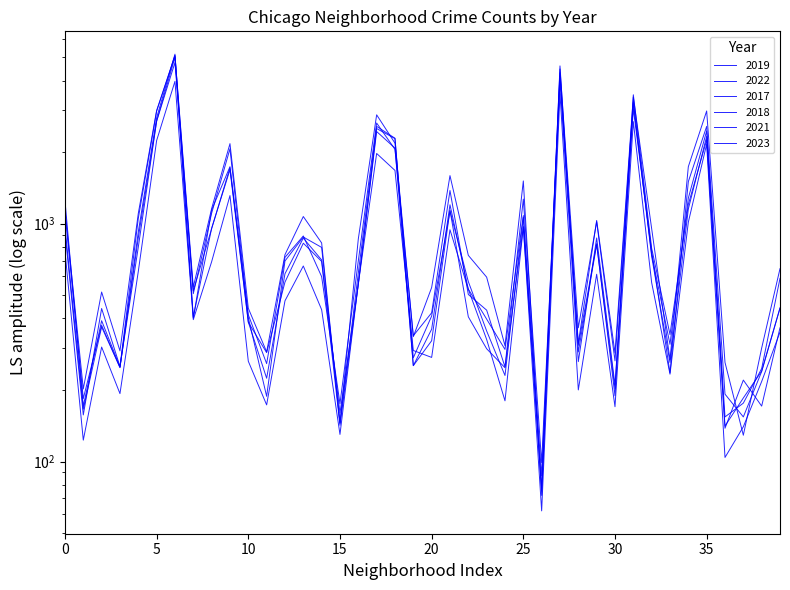

How many values in the 2019 series are below 561?

20